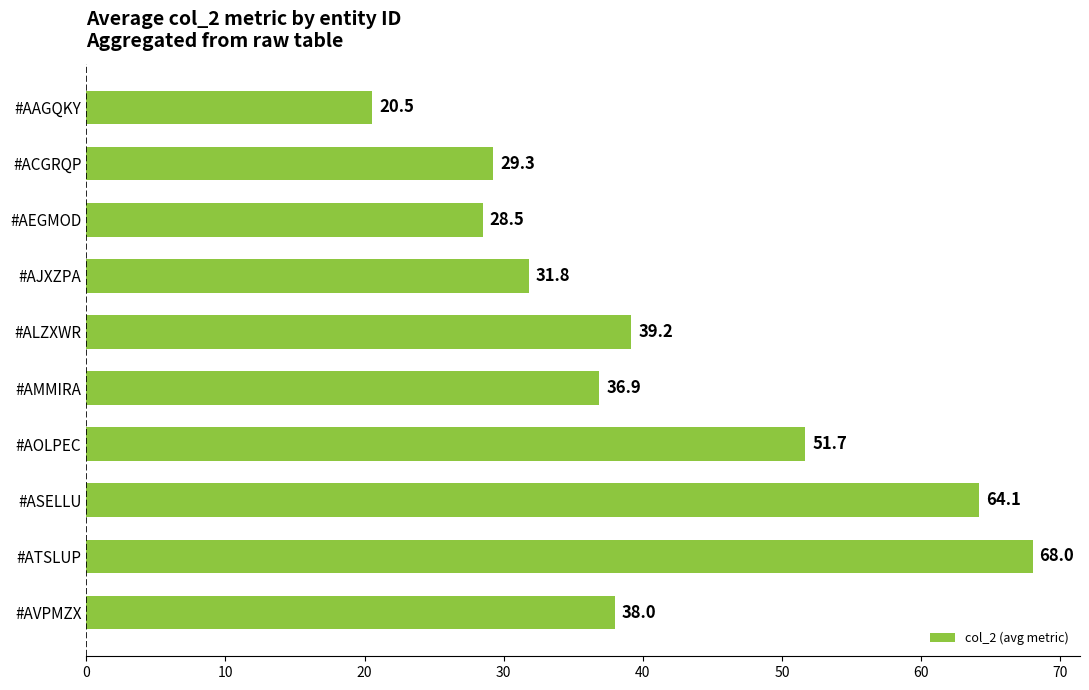

How many bars are there in total?

10